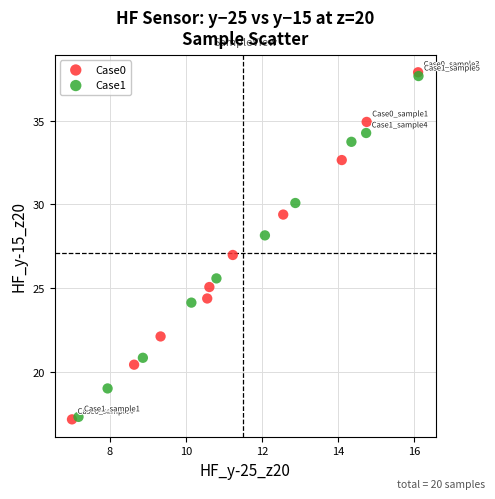

Which series has the largest Y range (max minus min)?

Case0